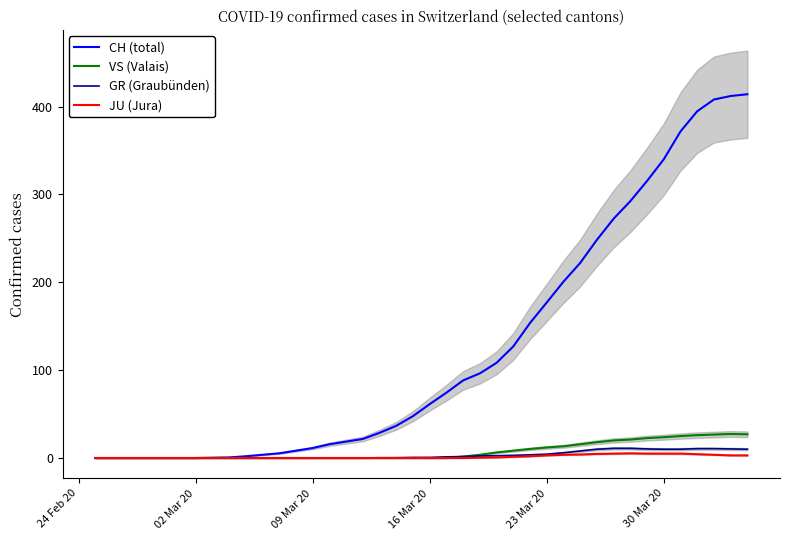

What are all the series names shown in the legend?

CH (total), VS (Valais), GR (Graubünden), JU (Jura)